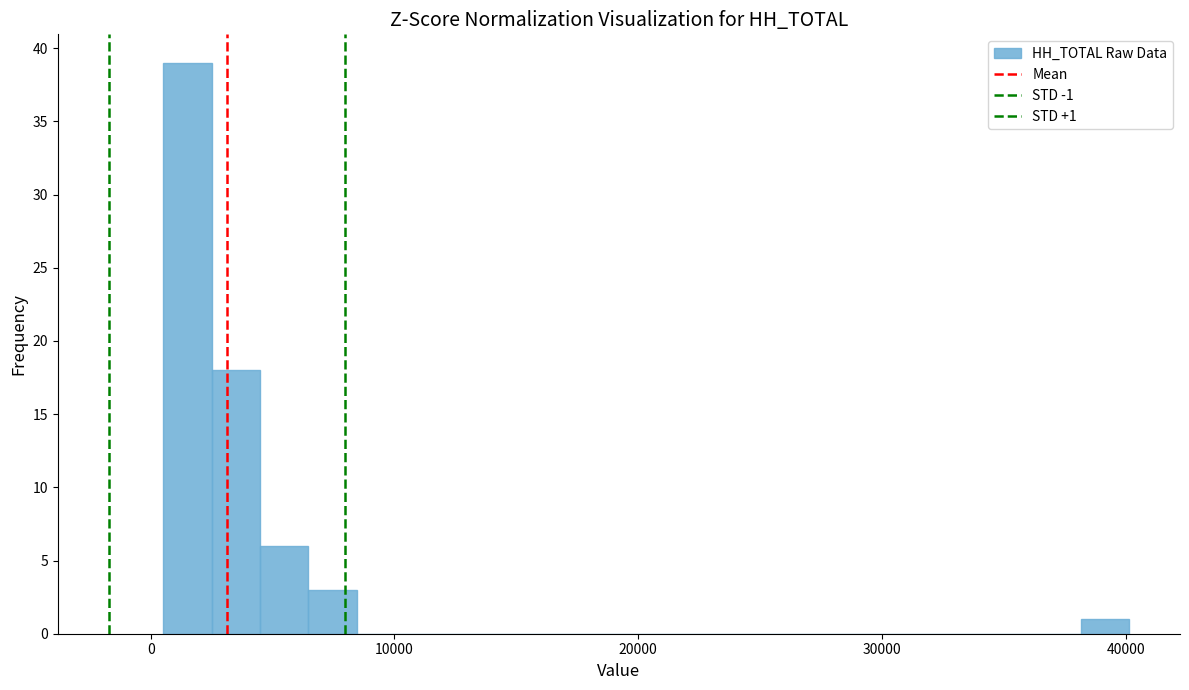

Read against the x-axis, roughly where is the centre of the tallest bar?

2000